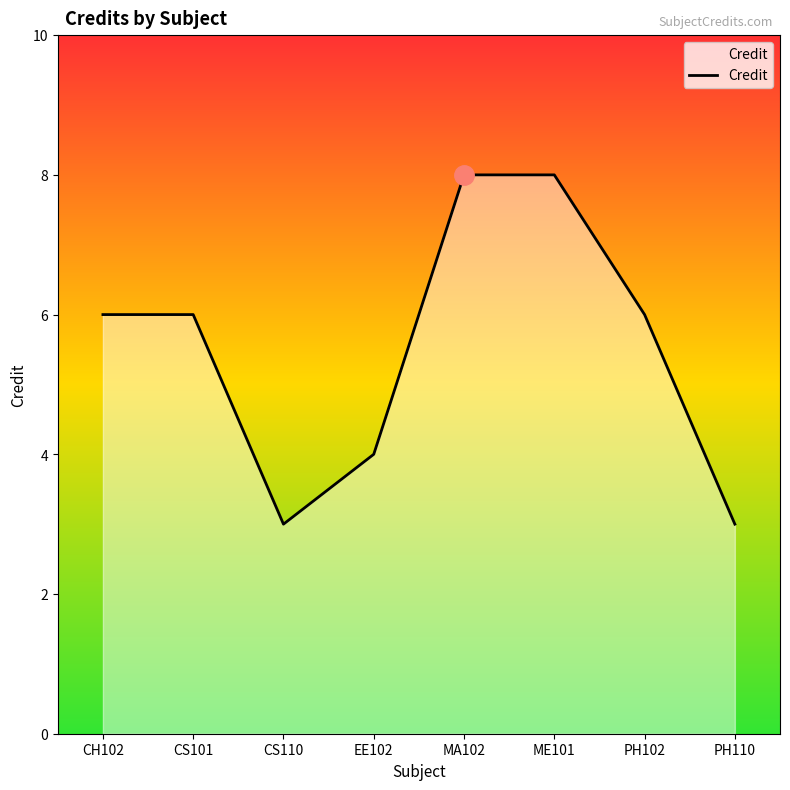

Reading left to right, what are all the values shown in this chart?

6	6	3	4	8	8	6	3